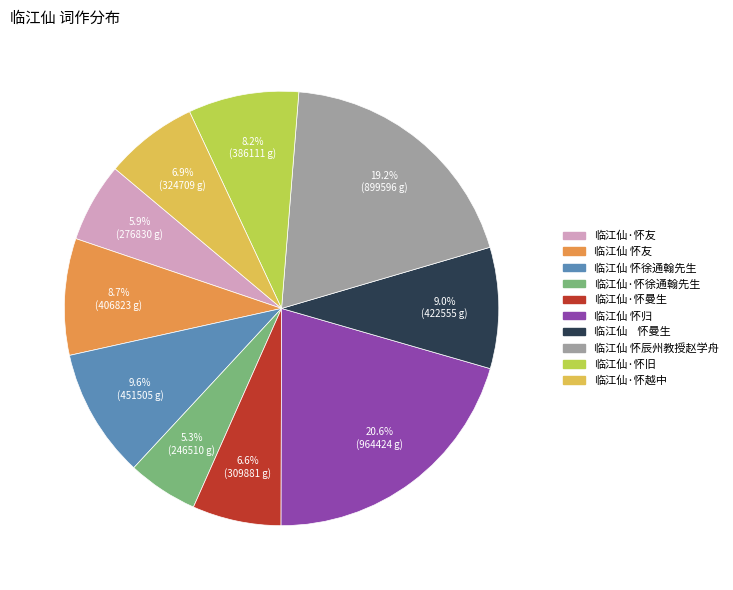

To the nearest percent, what is the average slice percentage?

10%